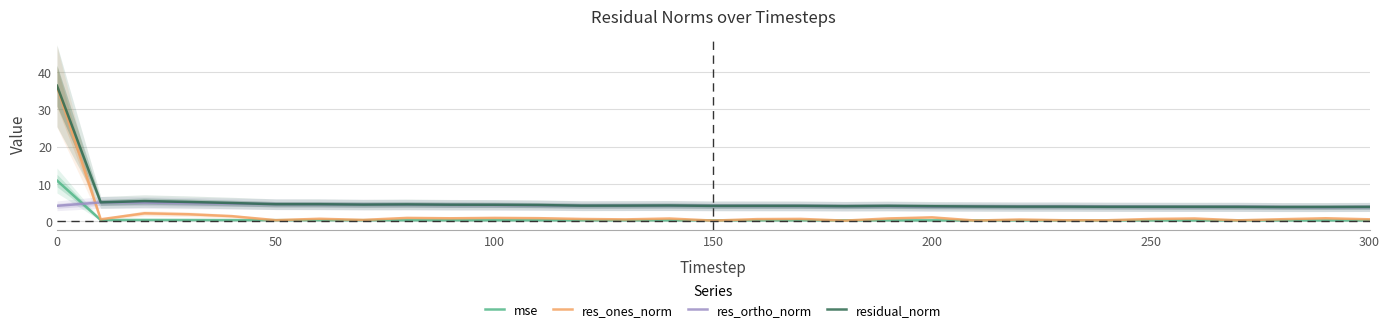

How many times do res_ones_norm and res_ortho_norm cross each other?

1